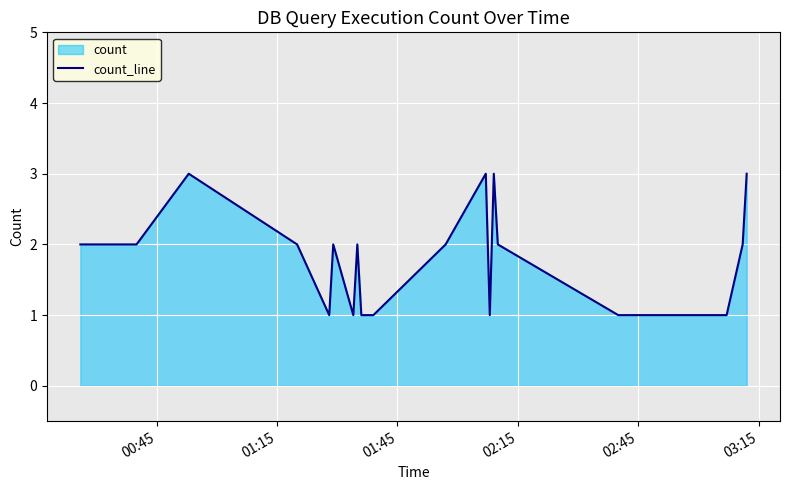

How many values are between 1 and 2?

16